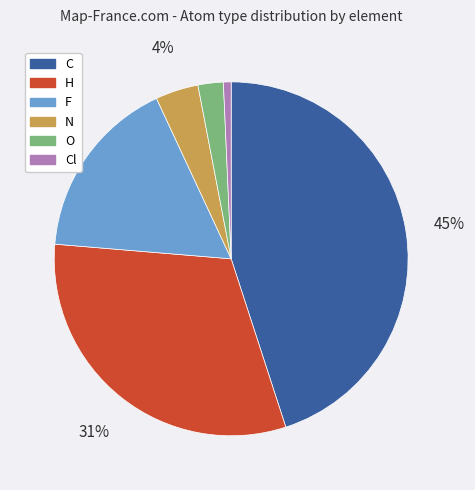

Is it true that O is 2% of the pie?

True